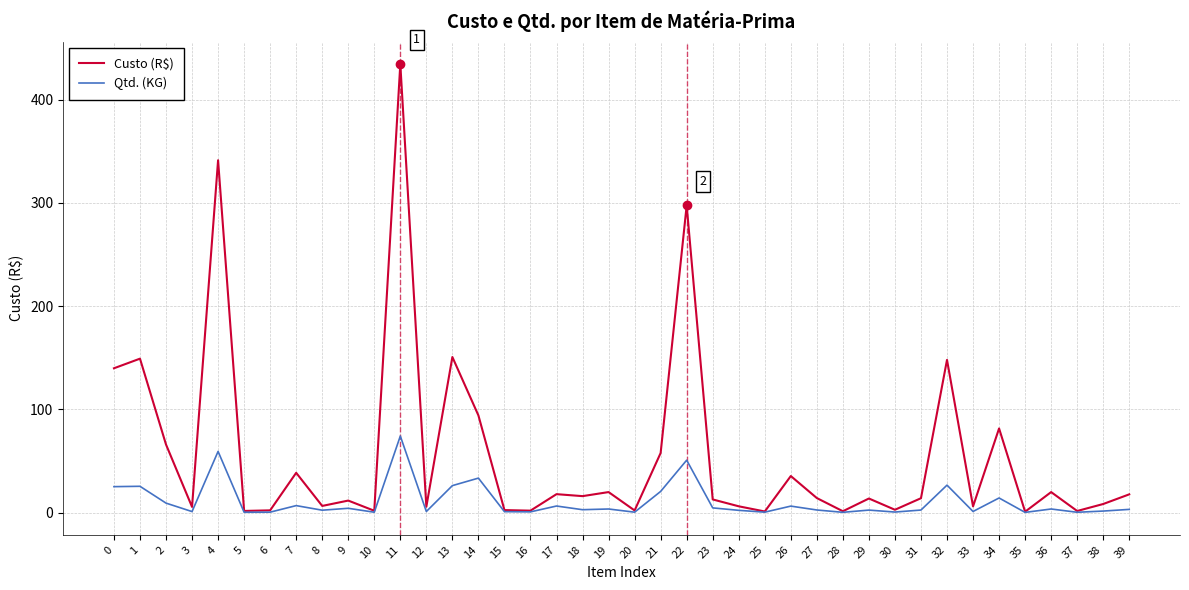

At 2, list the series in order from largest to smallest.

Custo (R$), Qtd. (KG)